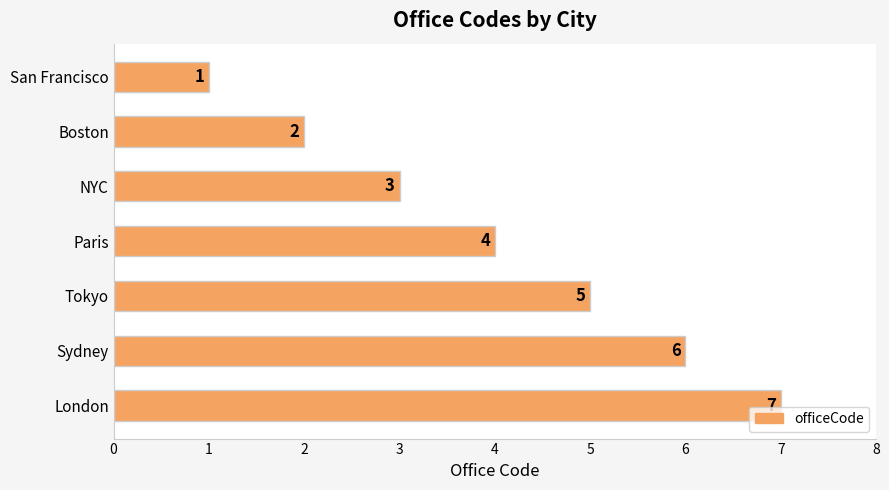

How many data points does each series have?

7